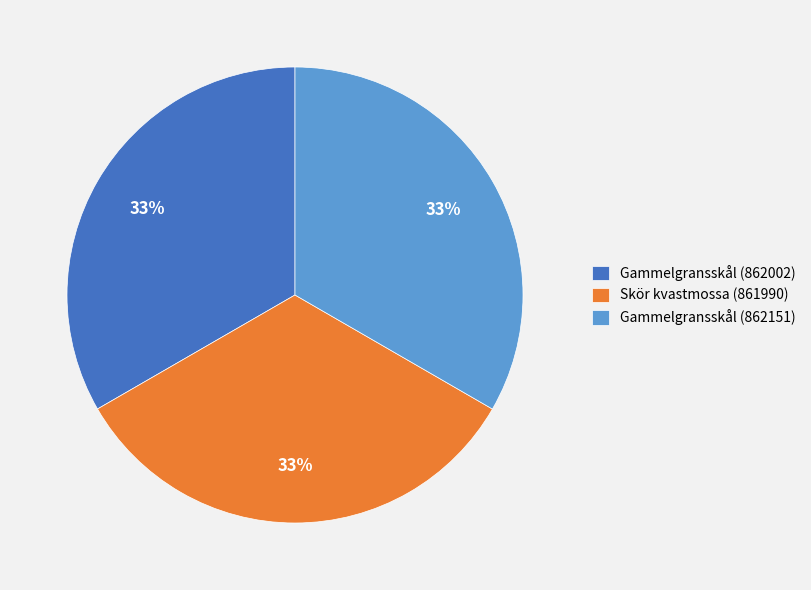

To the nearest percent, what portion does Gammelgransskål (862002) represent?

33%